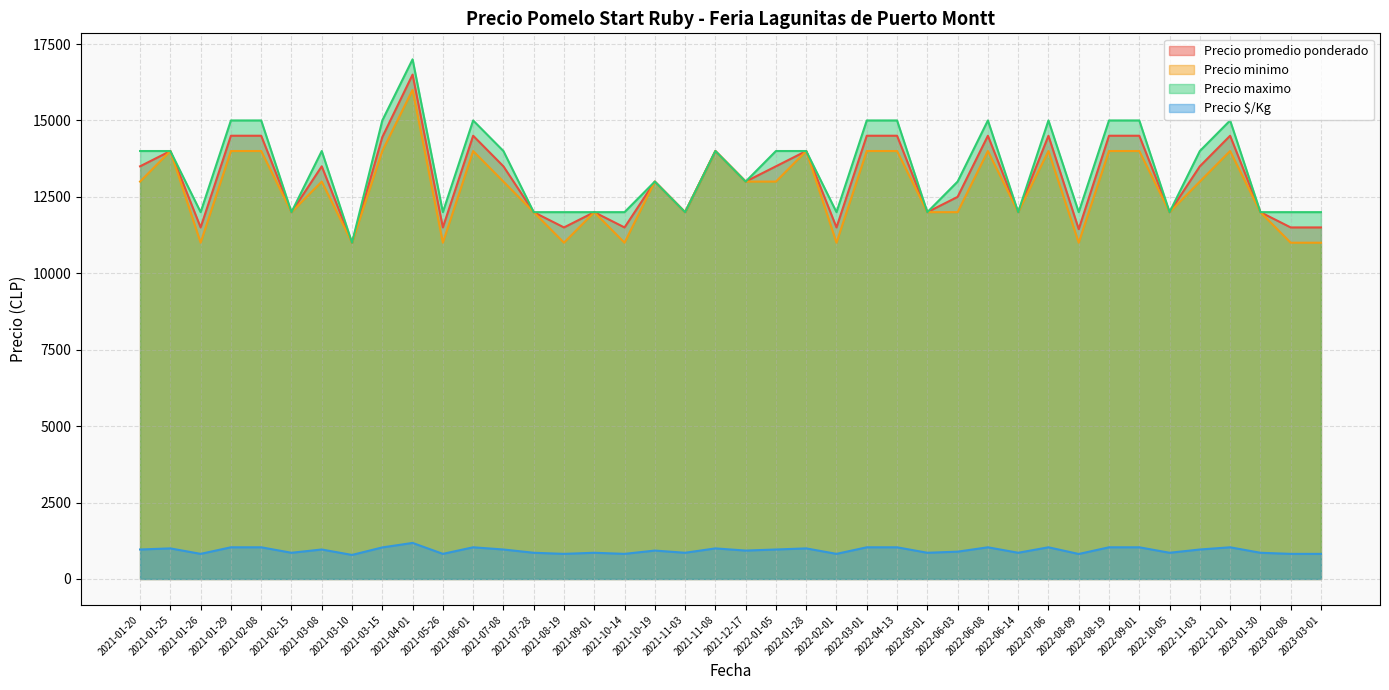

How many lines are shown in the chart?

4